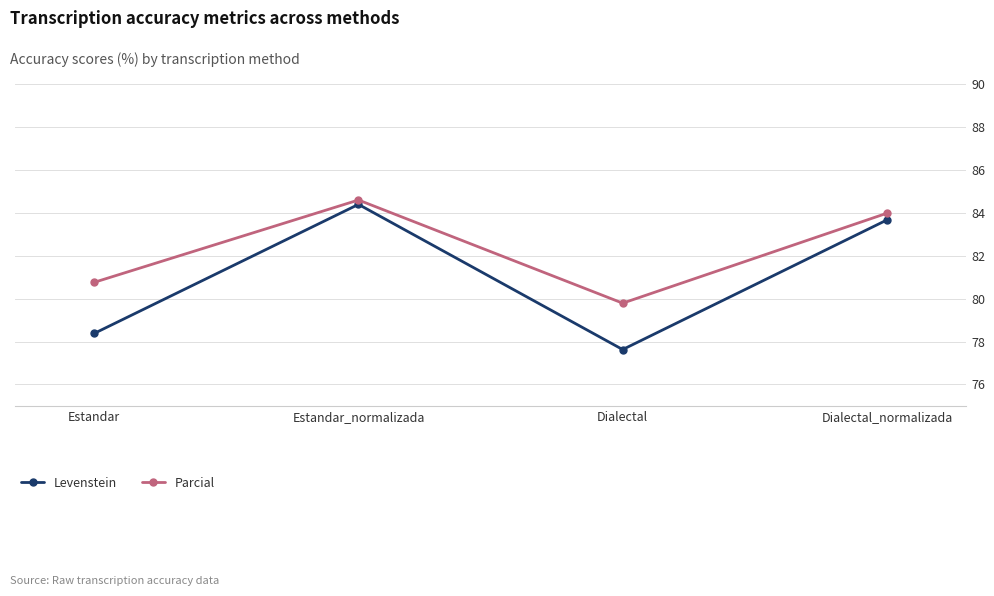

Is the value of Parcial at Dialectal greater than the value of Levenstein at Estandar_normalizada?

No